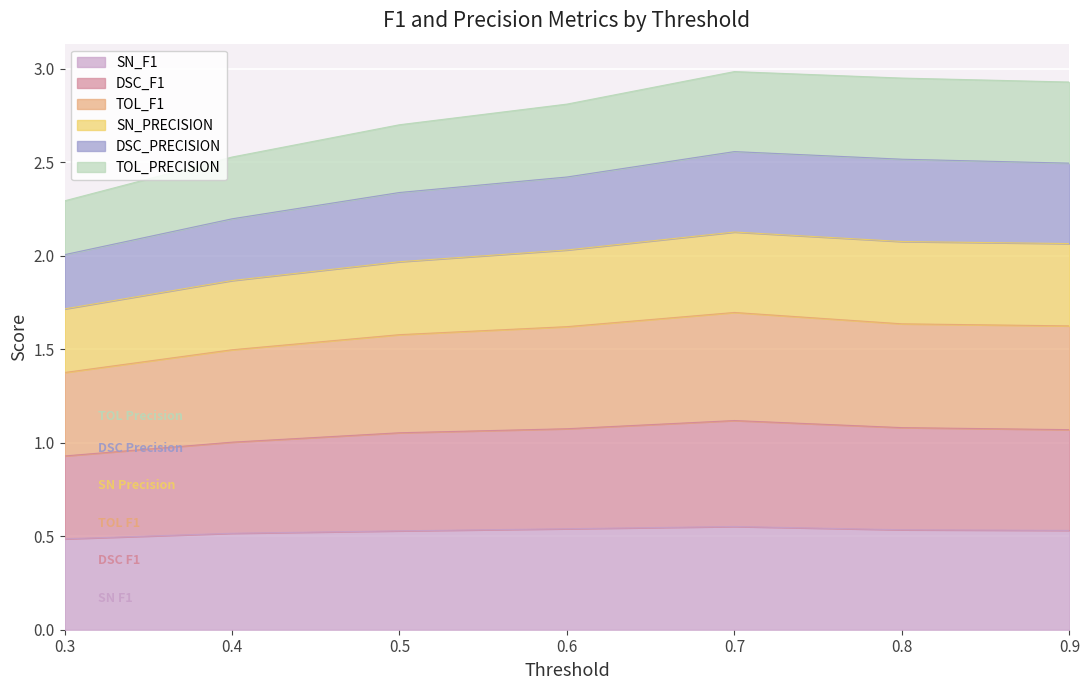

True or false: SN_F1 has a value of 0.2 at 0.4.

False